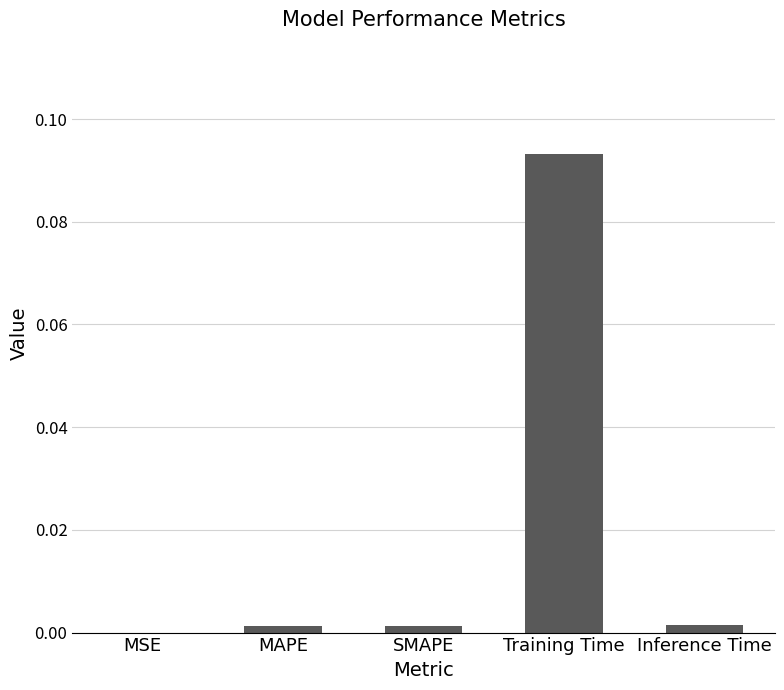

Between Training Time and MAPE, which is larger?

Training Time